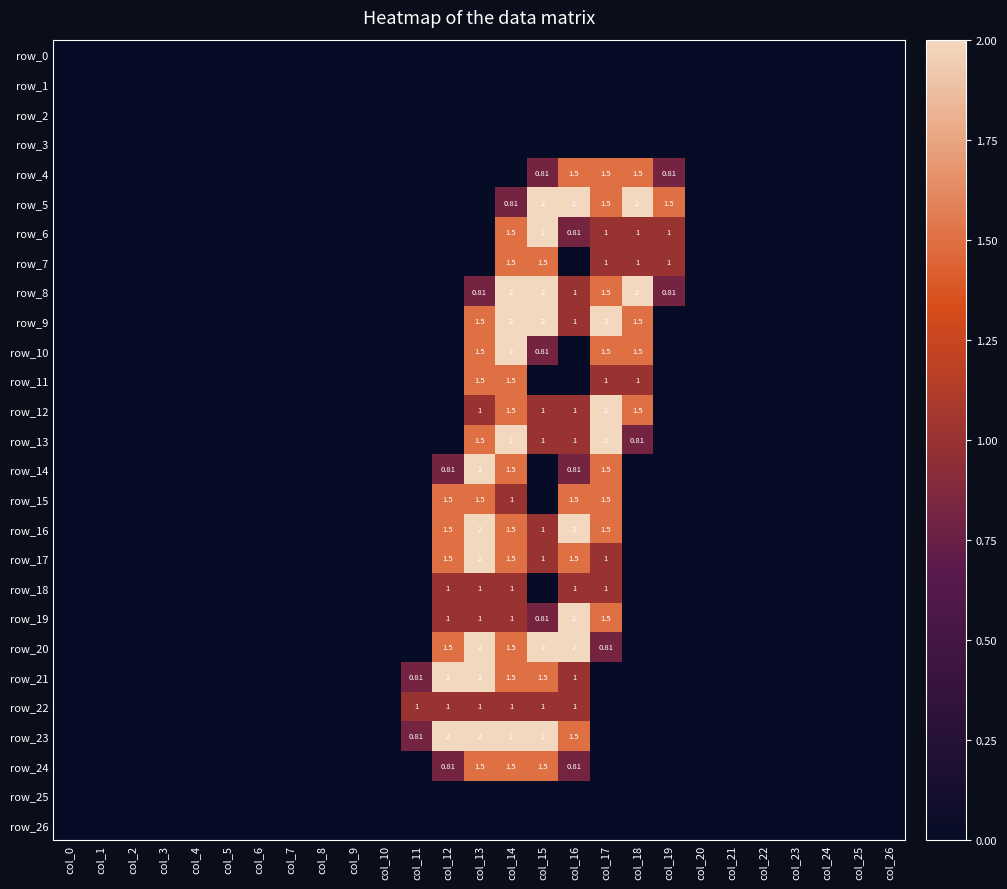

Is it true that row_14 equals 0.0 at col_8?

True